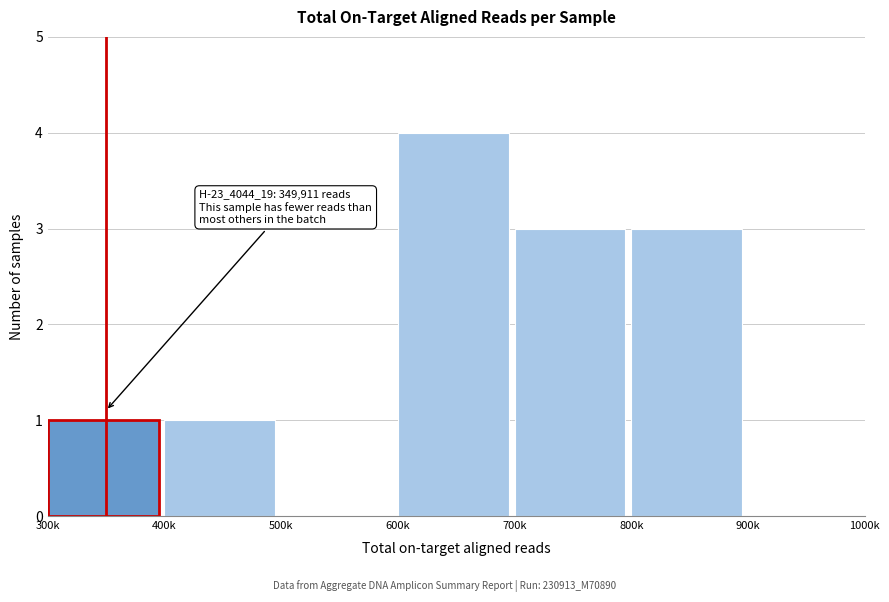

Reading left to right, transcribe all the data shown in this chart.

300k=1	400k=1	500k=0	600k=4	700k=3	800k=3	900k=0